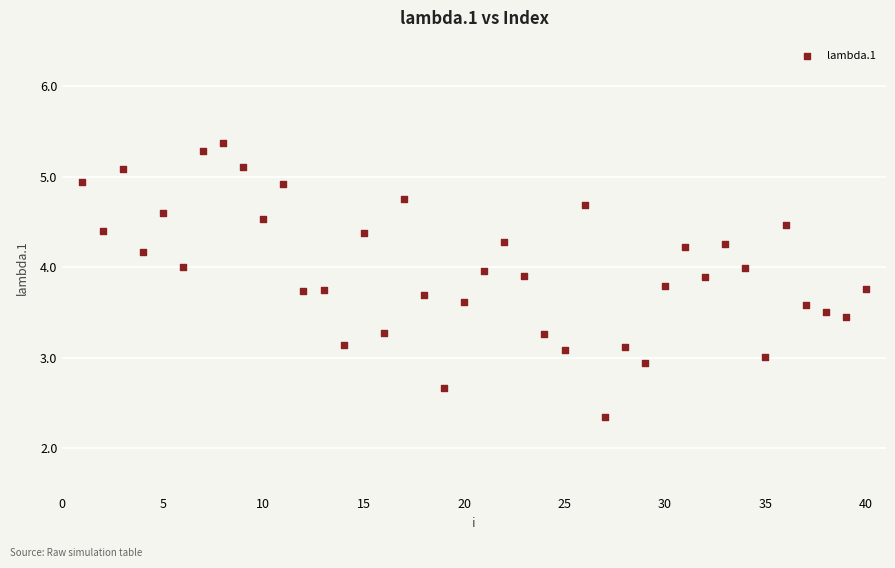

What is the range of Y values (max minus min)?

3.0